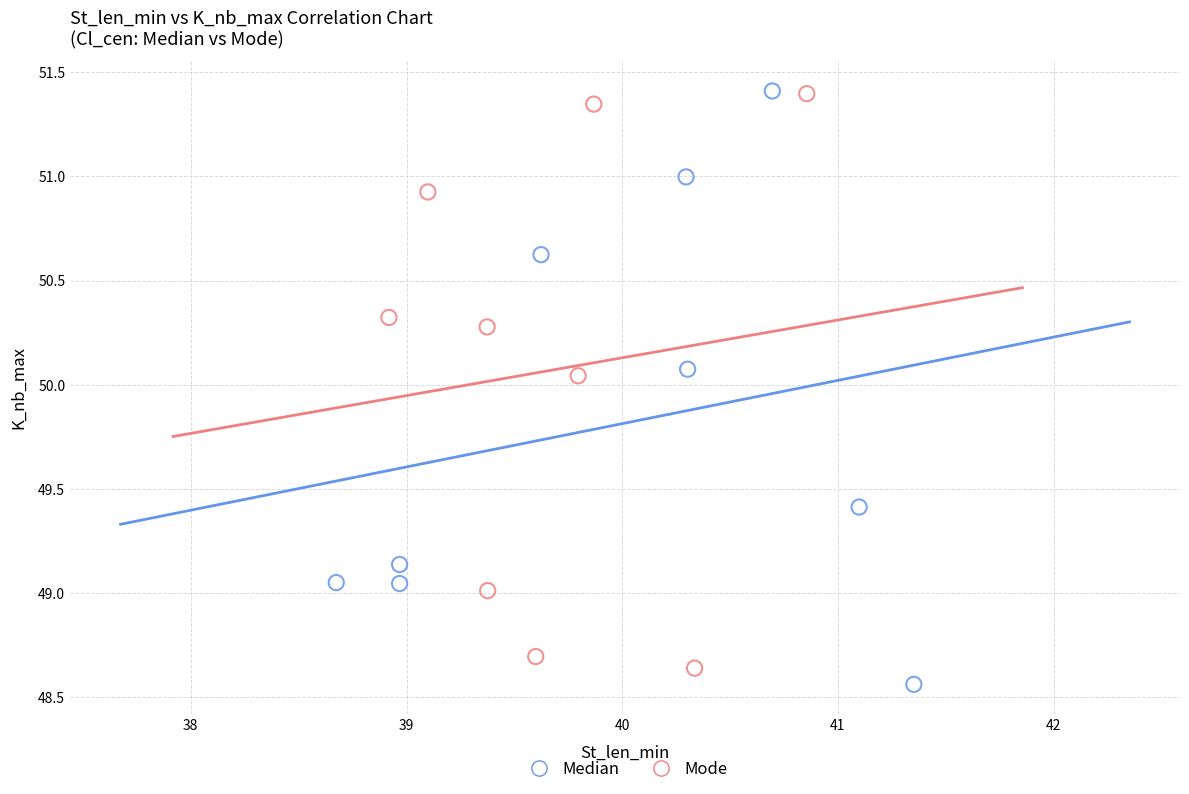

What are all the series names shown in the legend?

Median, Mode